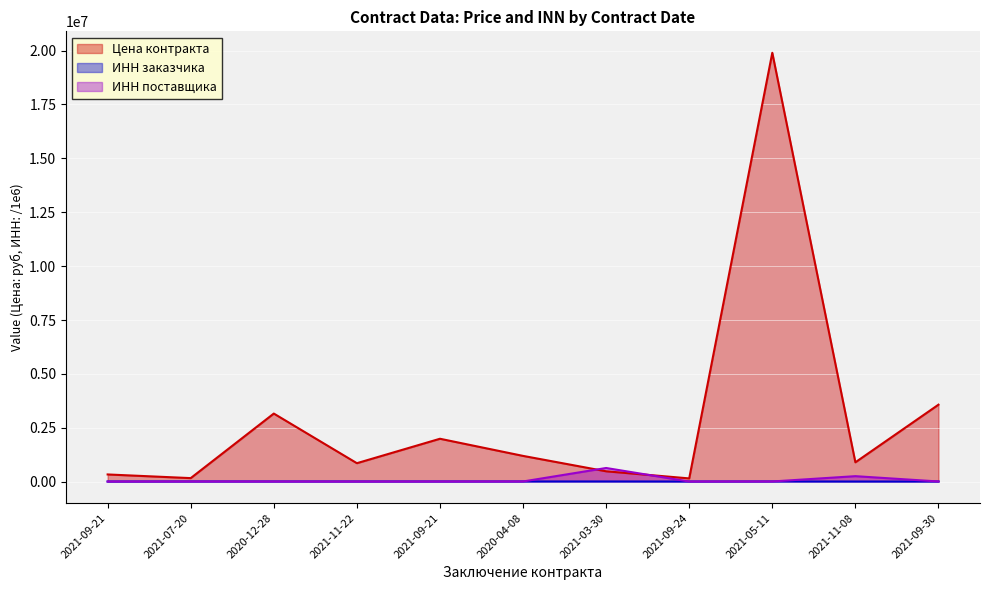

List the labels in order of ИНН заказчика value, largest first.

2020-04-08, 2021-09-21, 2020-12-28, 2021-03-30, 2021-07-20, 2021-05-11, 2021-11-22, 2021-11-08, 2021-09-30, 2021-09-24, 2021-09-21